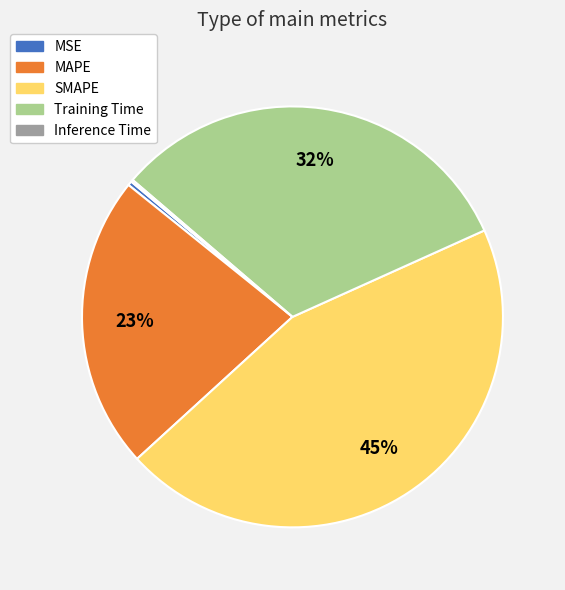

Do SMAPE and MSE together represent more than half of the pie?

No